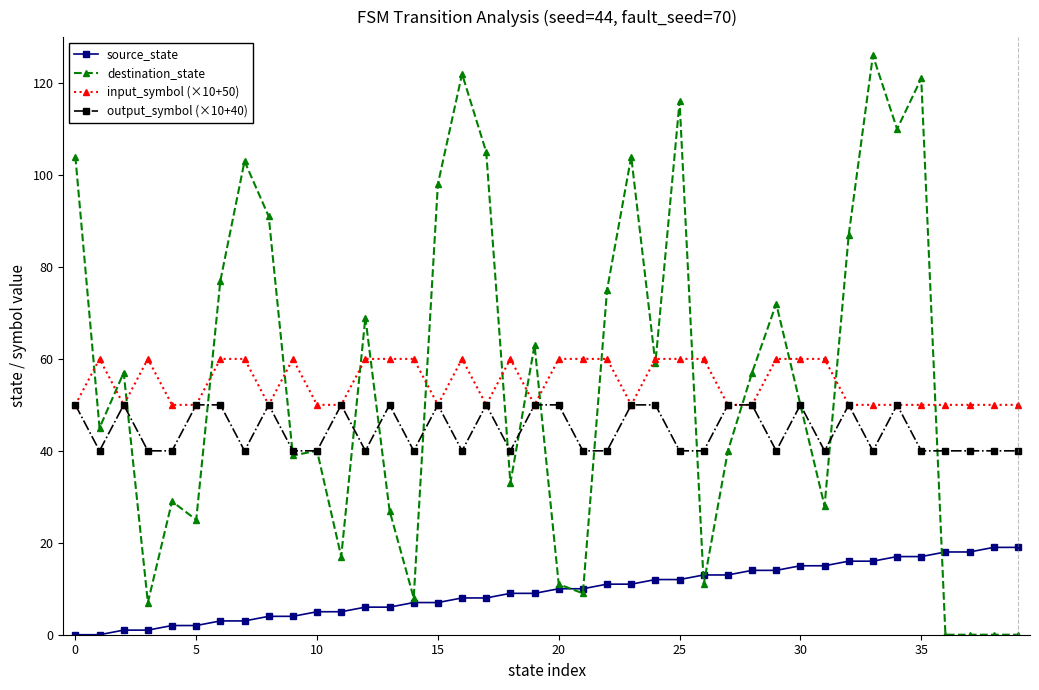

Rank the series by their maximum value, from lowest to highest.

source_state, output_symbol (×10+40), input_symbol (×10+50), destination_state